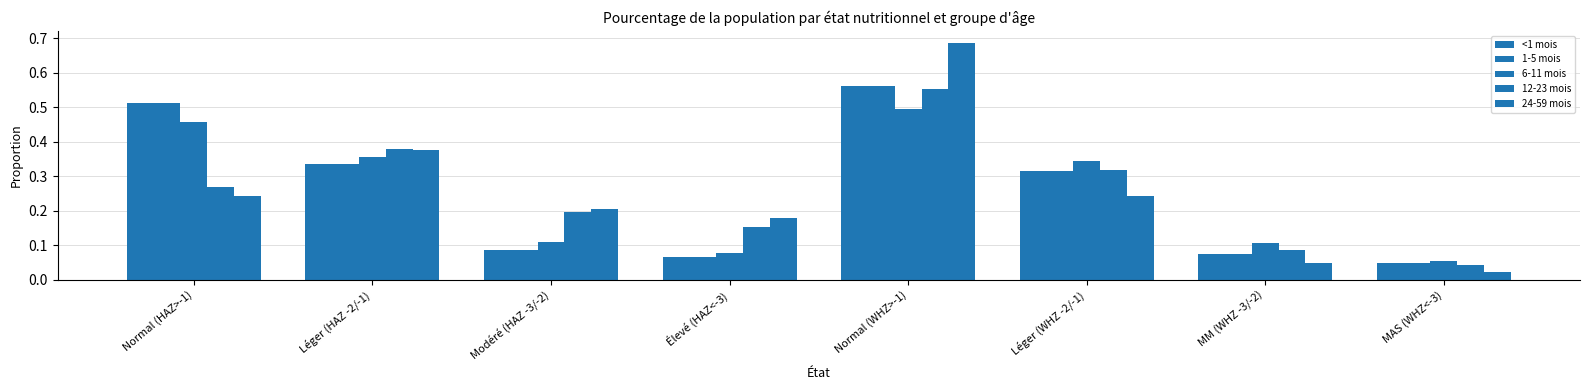

Reading left to right, extract all data points from this chart.

<1 mois: 0.5	0.3	0.1	0.1	0.6	0.3	0.1	0.0
1-5 mois: 0.5	0.3	0.1	0.1	0.6	0.3	0.1	0.0
6-11 mois: 0.5	0.4	0.1	0.1	0.5	0.3	0.1	0.1
12-23 mois: 0.3	0.4	0.2	0.2	0.6	0.3	0.1	0.0
24-59 mois: 0.2	0.4	0.2	0.2	0.7	0.2	0.0	0.0